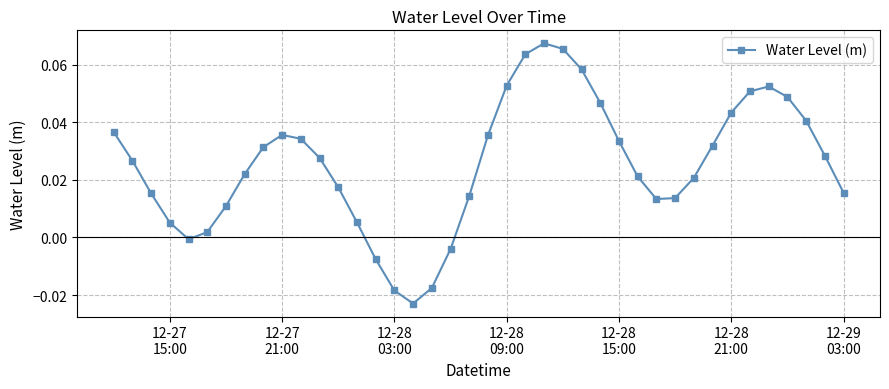

True or false: the data has more than 0 interior local peaks.

True